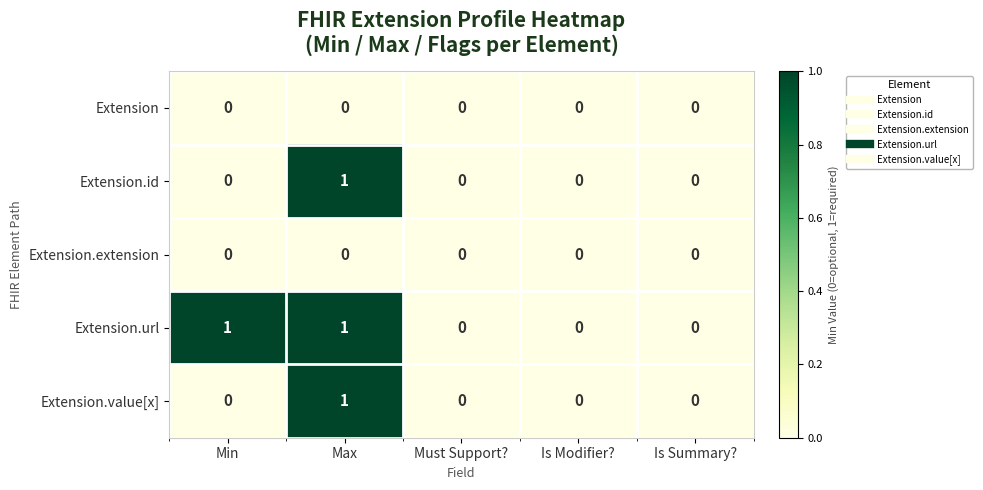

Which series changed the most between Min and Must Support??

Extension.url